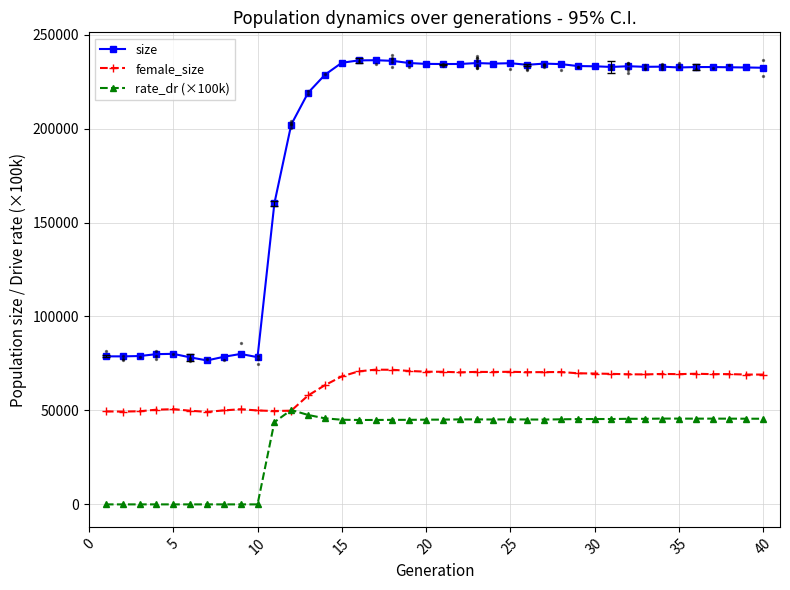

At how many categories does at least one series exceed 47215?

40